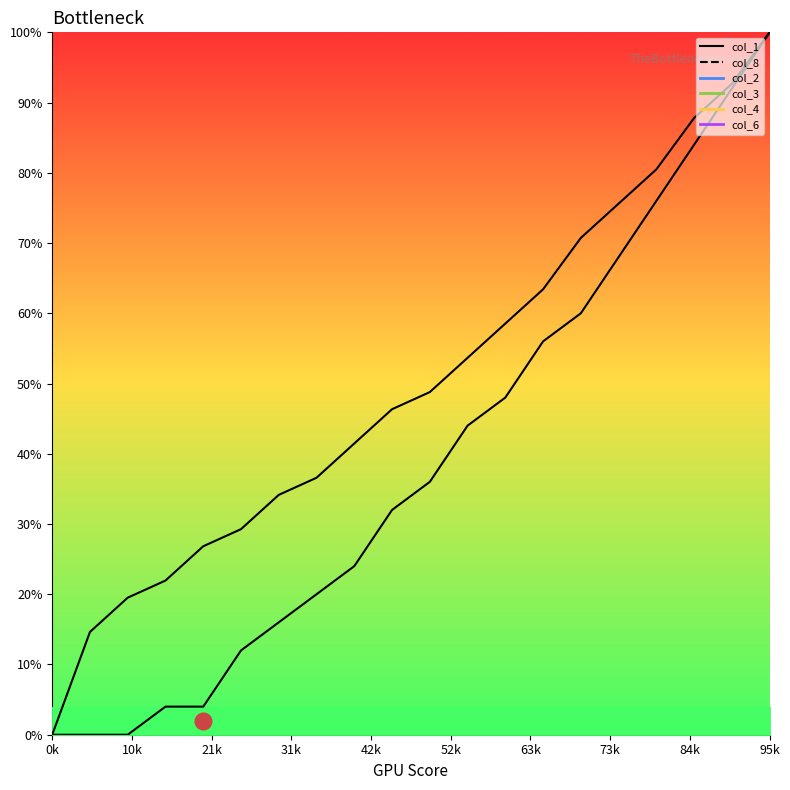

Read the col_1 value at 13.

0.6